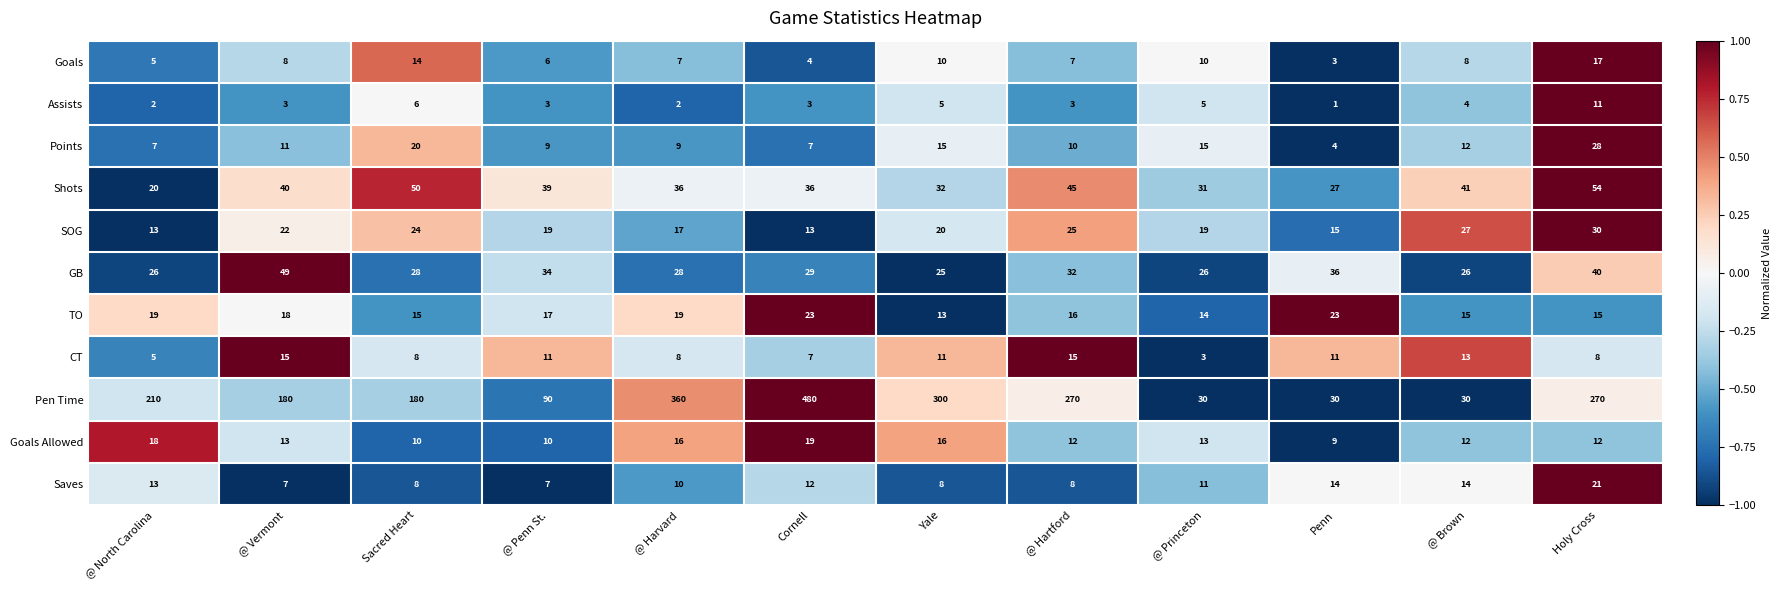

Which category has the highest value across all series?

Cornell